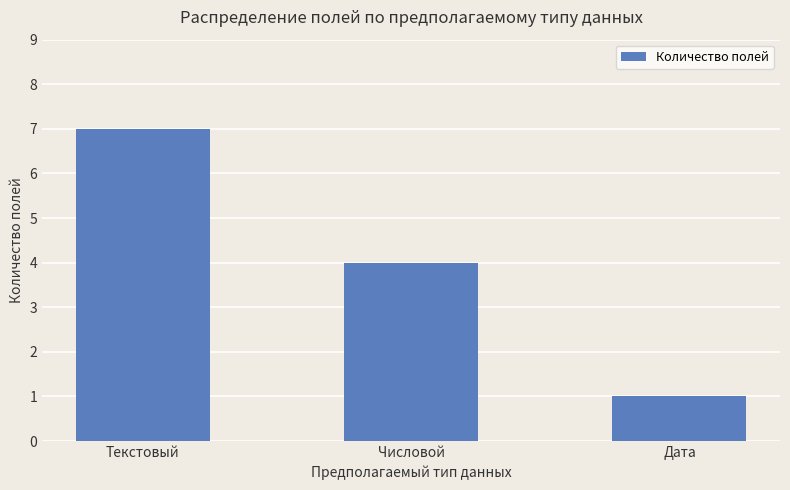

What is the label of the 2nd bar from the left?

Числовой